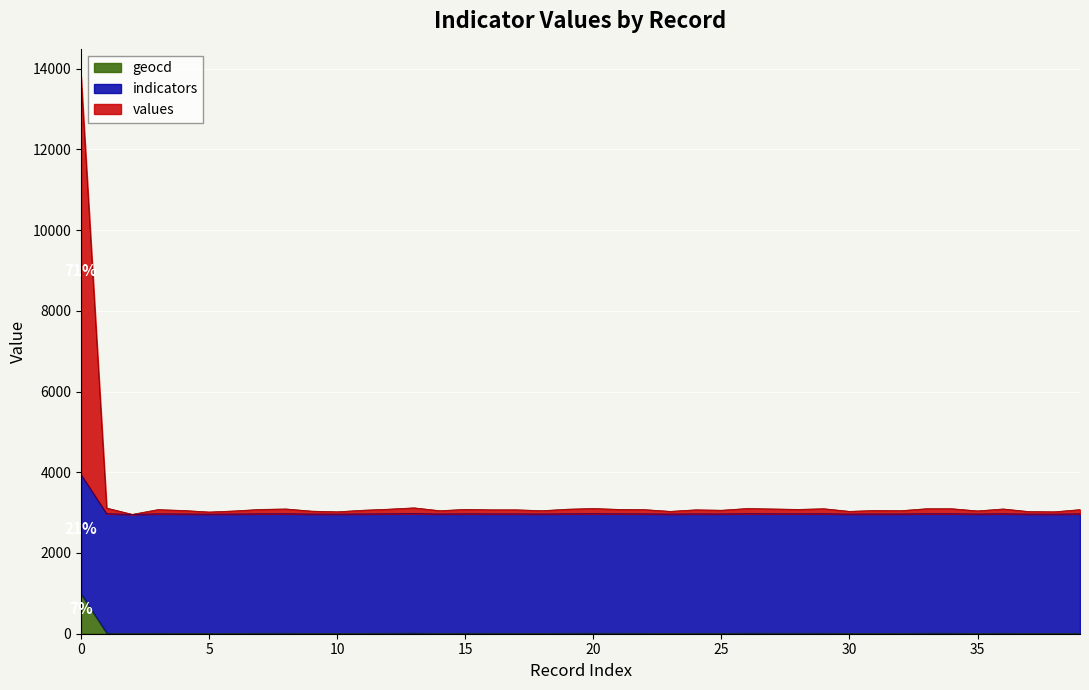

What is the highest value of the geocd series?

985.7